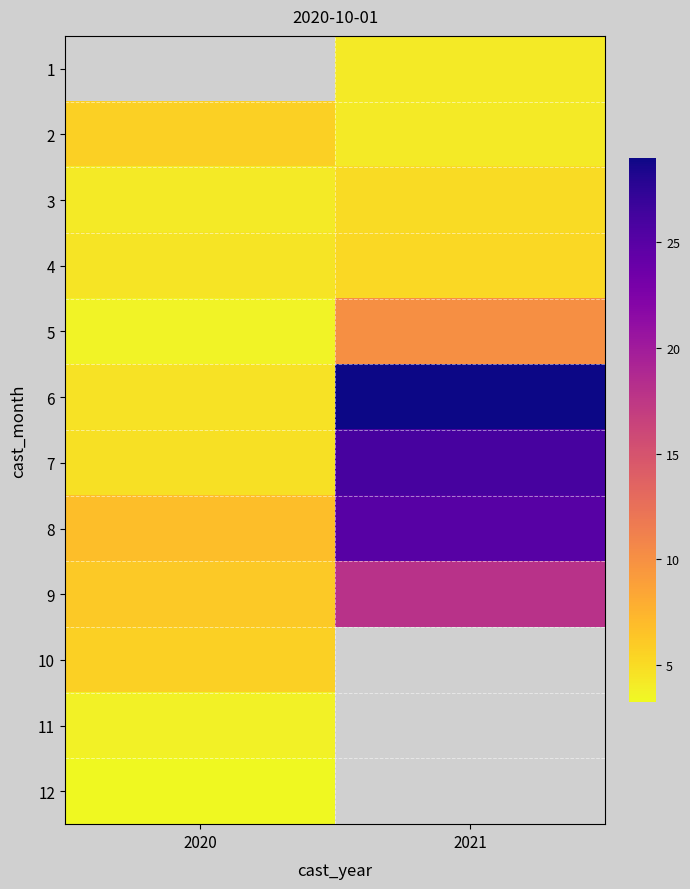

True or false: 4 has a value of 1.7 at 2021.

False